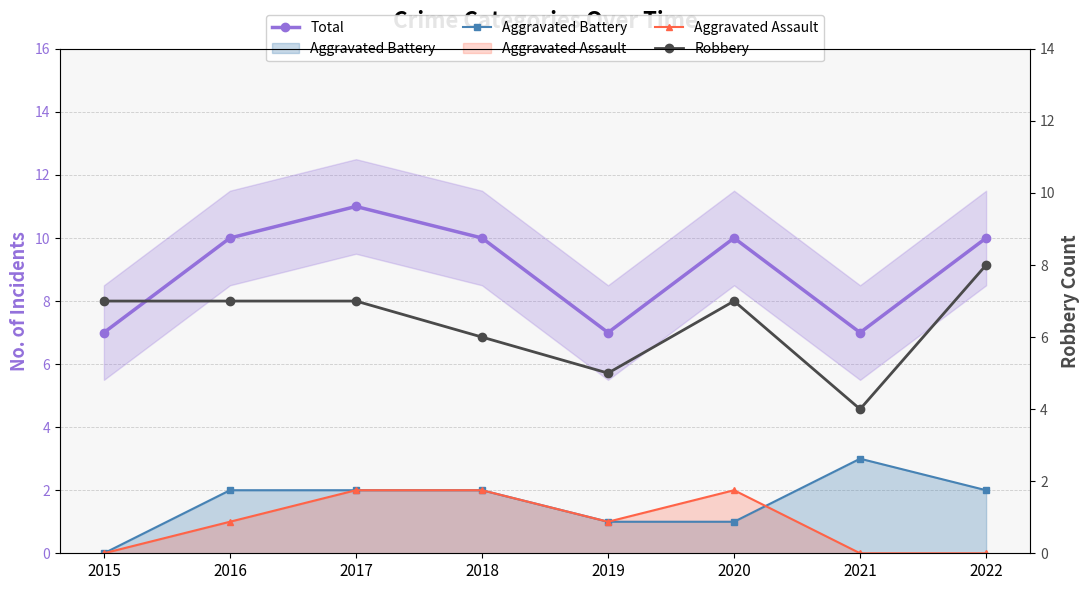

In Robbery, how many points are higher than both neighbors (excluding endpoints)?

1